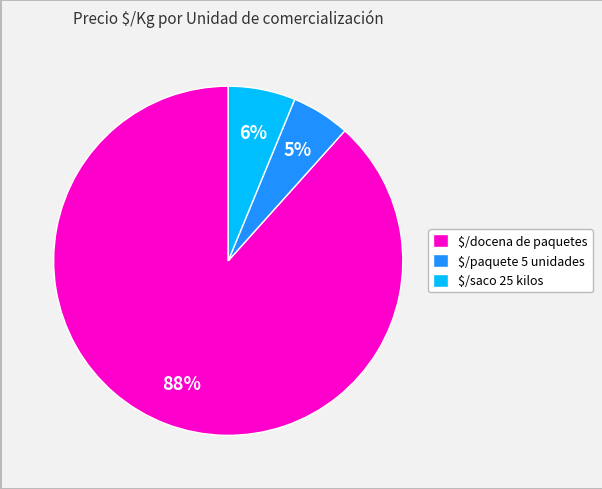

What is the smallest slice in the pie chart?

$/paquete 5 unidades